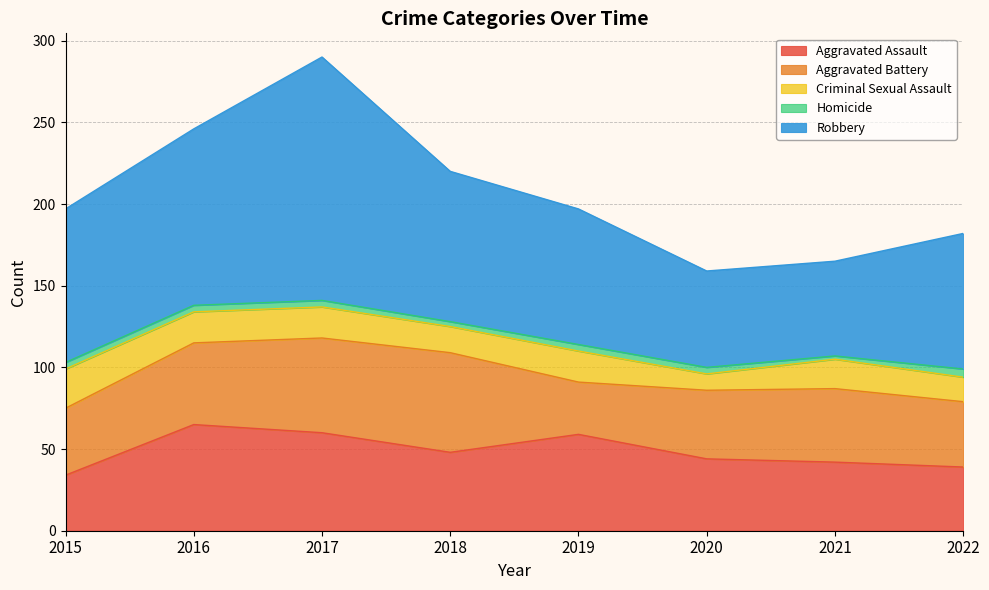

Rank the series by their maximum value, from highest to lowest.

Robbery, Aggravated Assault, Aggravated Battery, Criminal Sexual Assault, Homicide